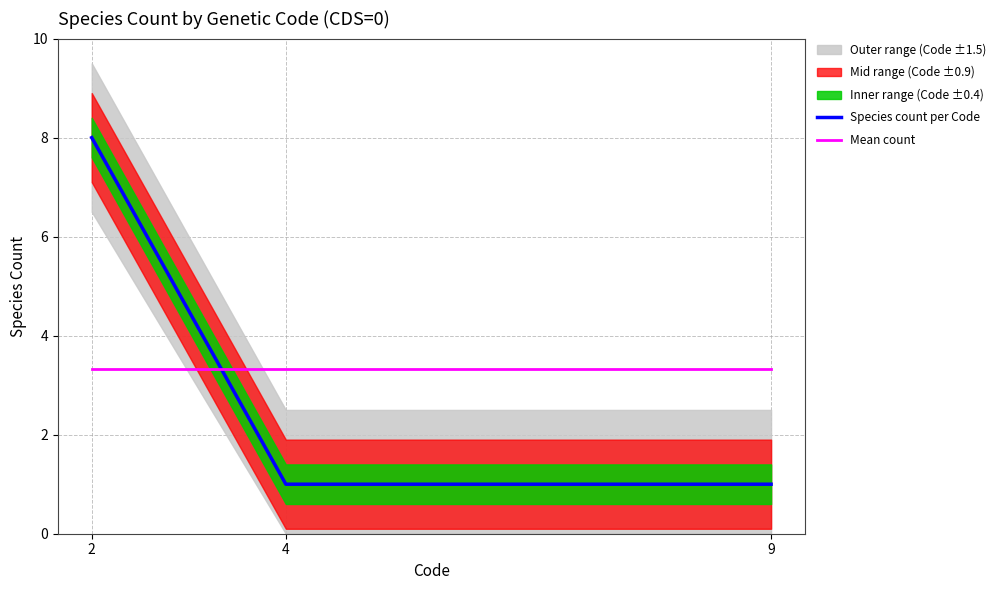

Which series has the largest total across all categories?

Species count per Code